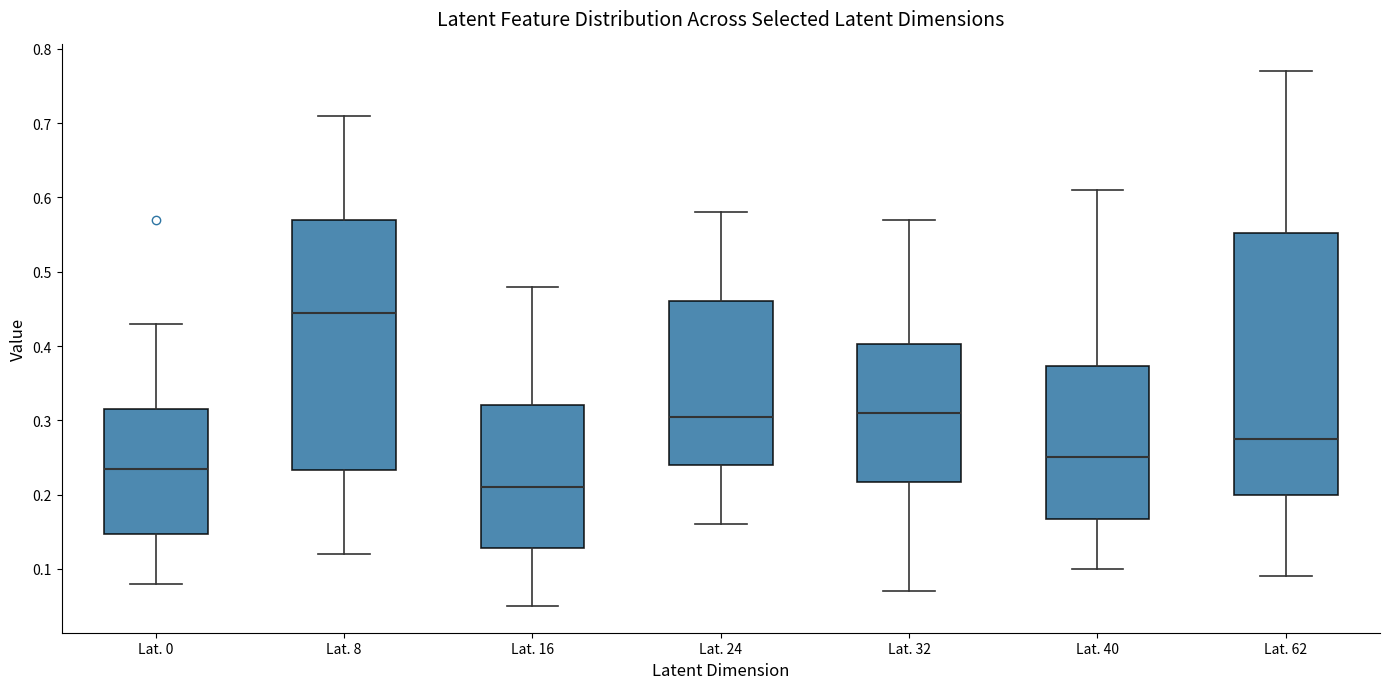

Comparing the boxes themselves (not the whiskers), which one is the tallest?

Lat. 62